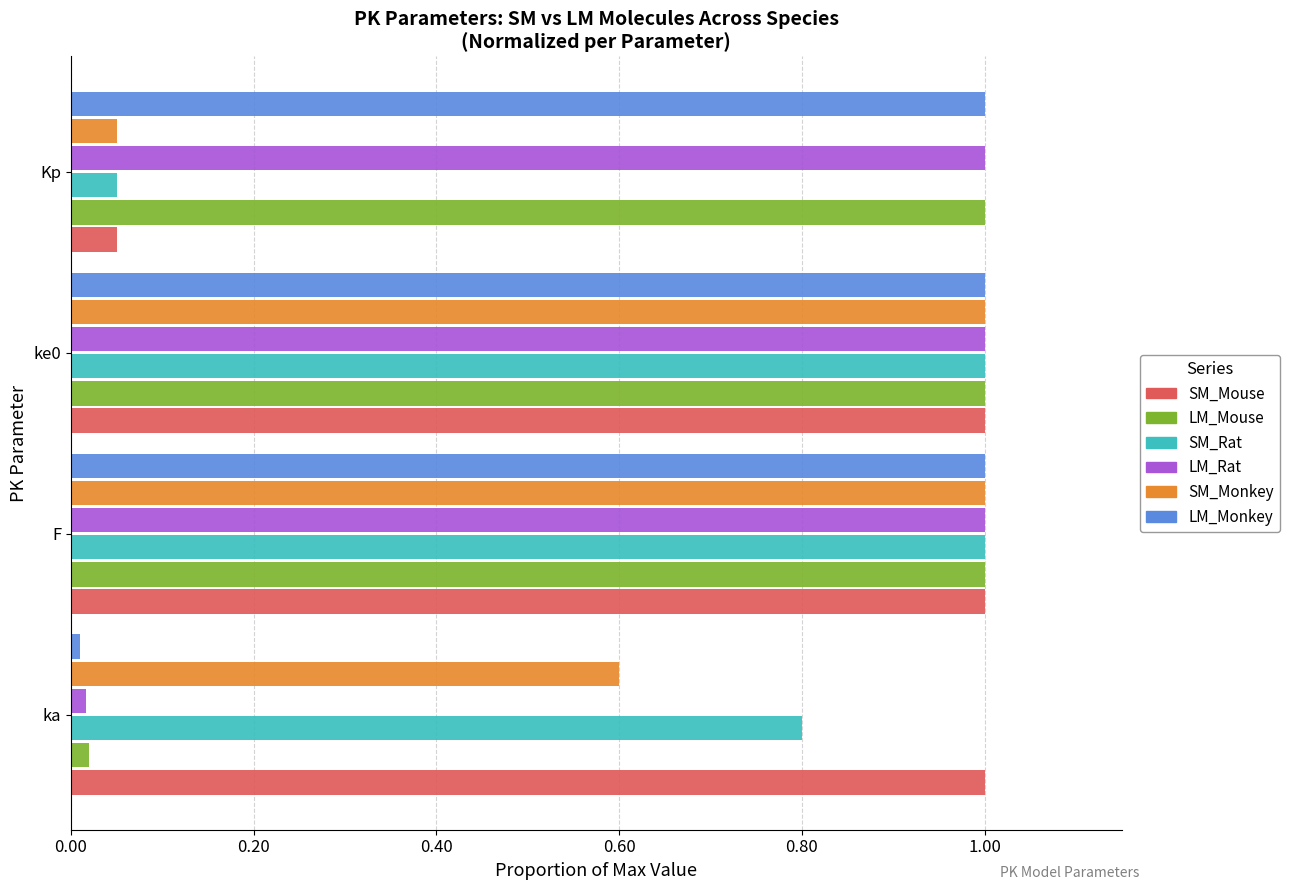

The value of LM_Mouse at Kp is 1.0. True or false?

True